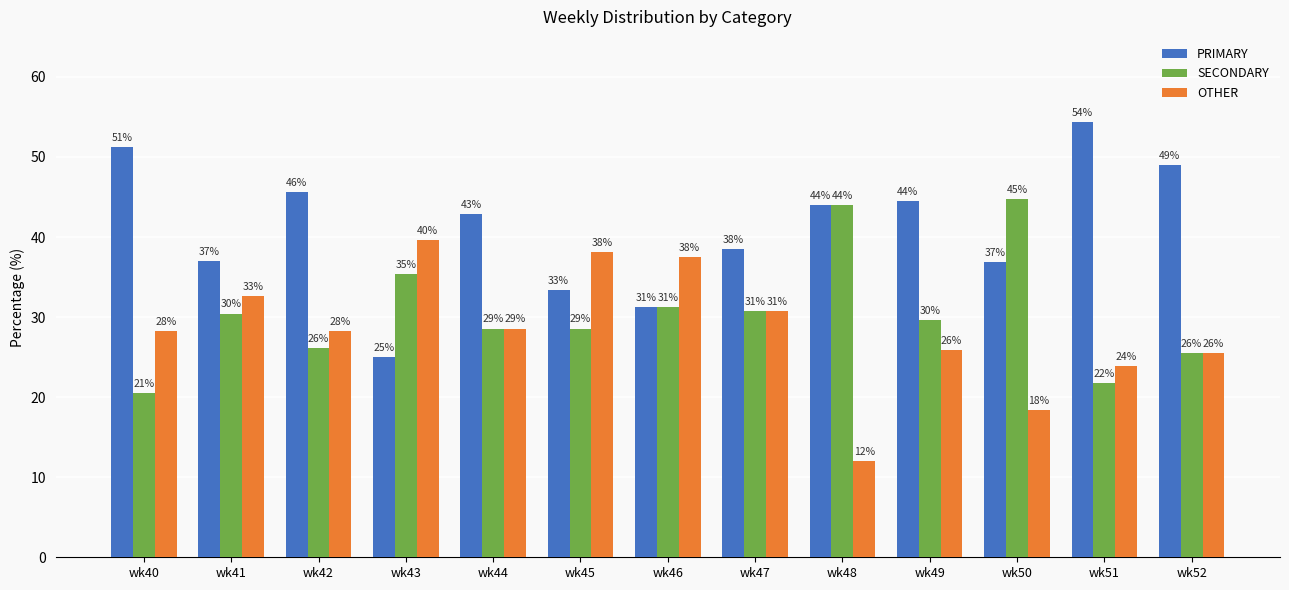

How many groups of bars are there?

13